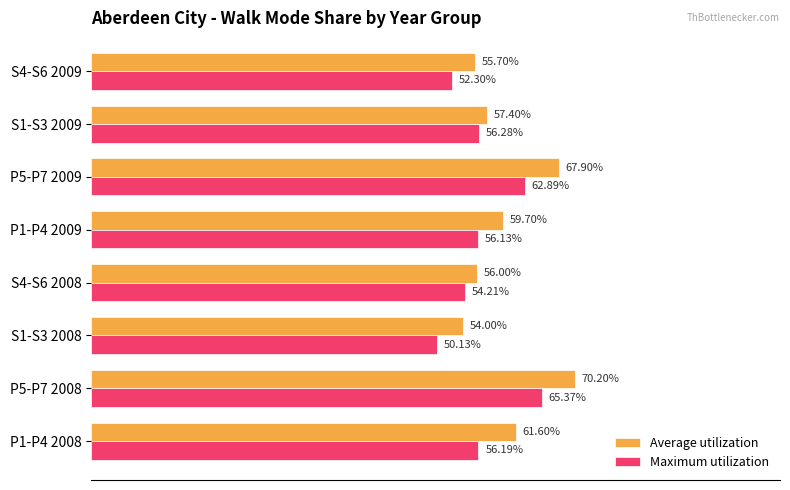

What are all the series names shown in the legend?

Average utilization, Maximum utilization